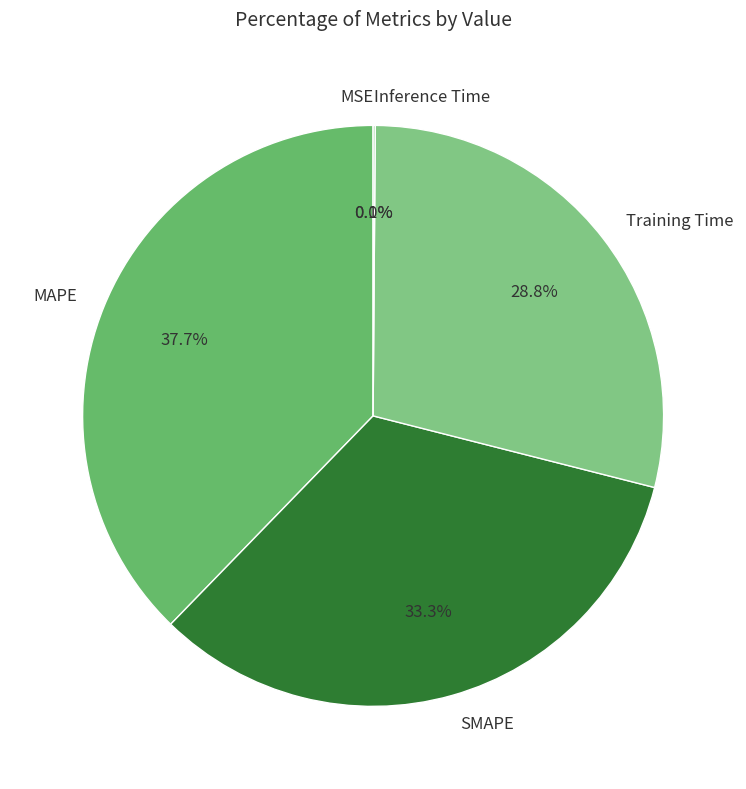

How much of the chart is everything except SMAPE?

66.7%